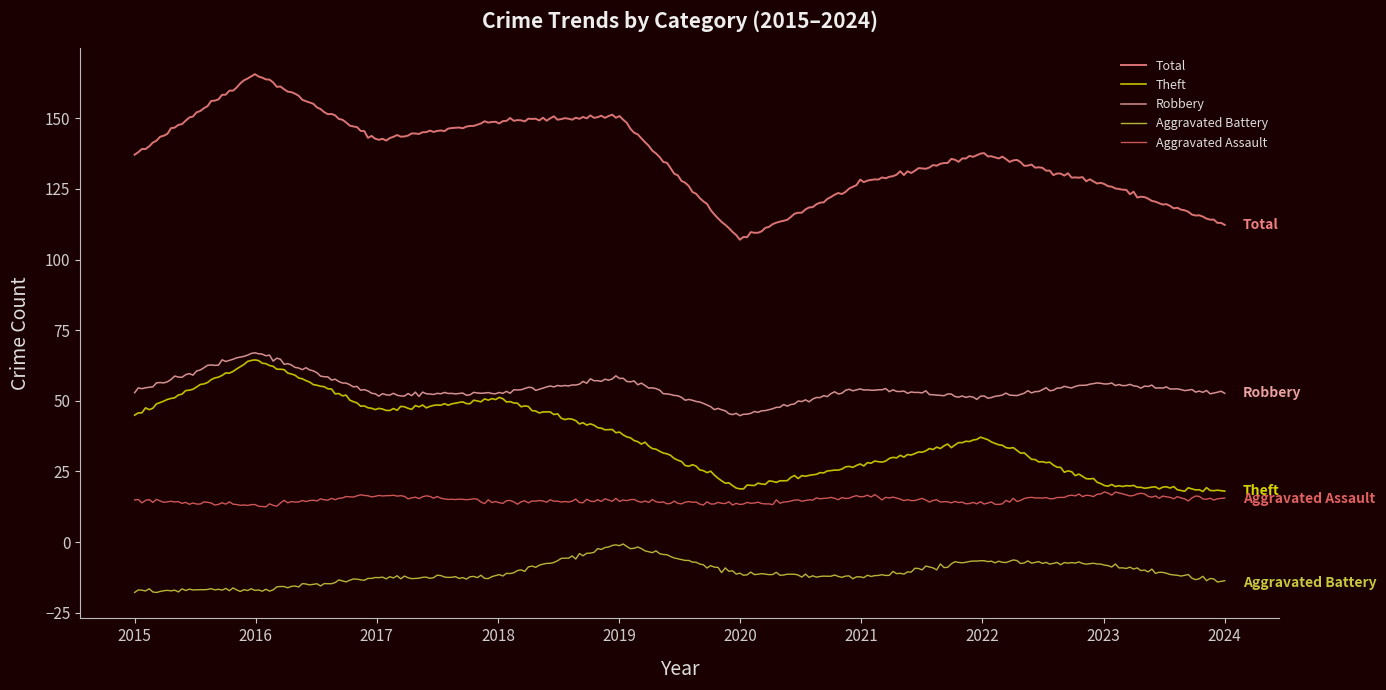

True or false: Aggravated Battery and Robbery intersect in this chart.

False